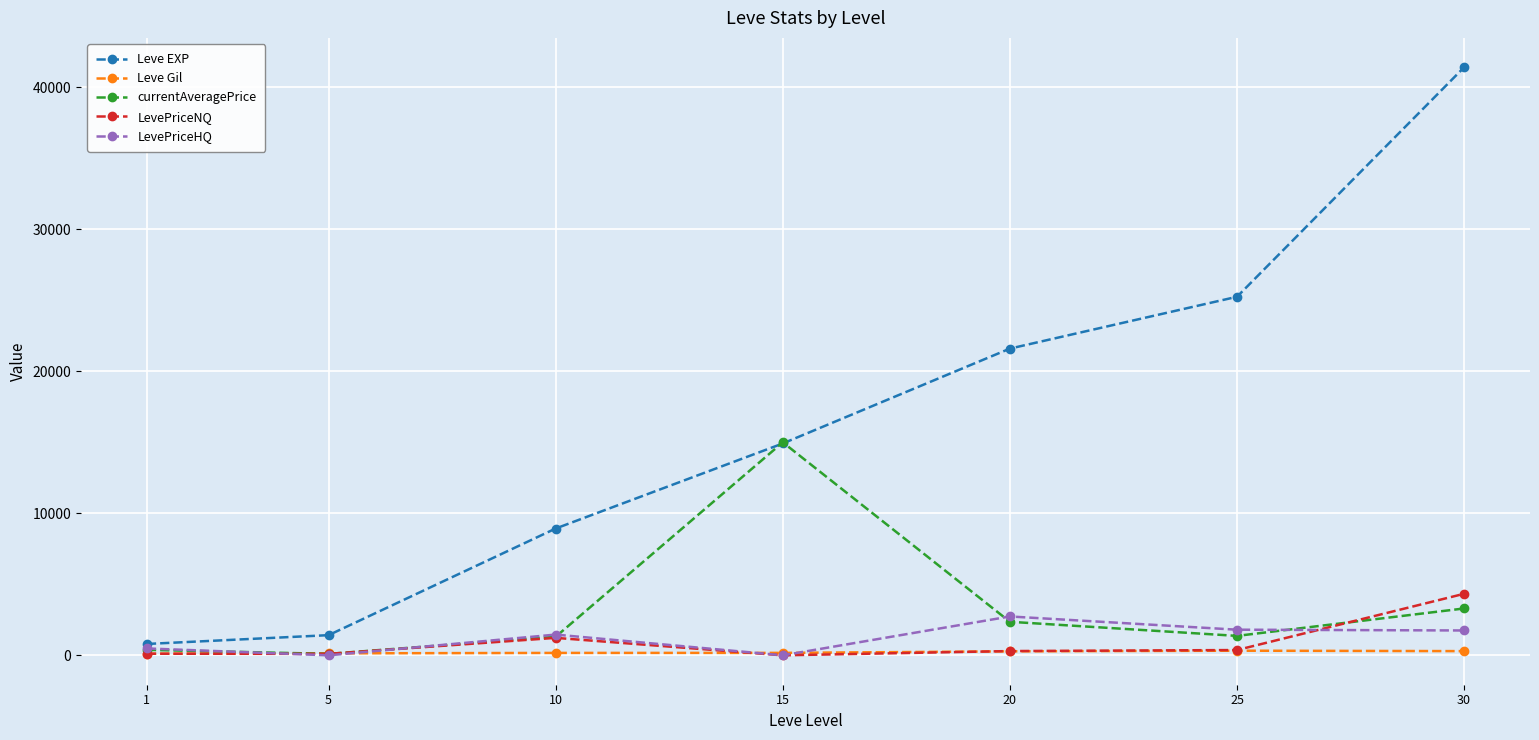

Between 5 and 20, which series saw the biggest shift?

Leve EXP